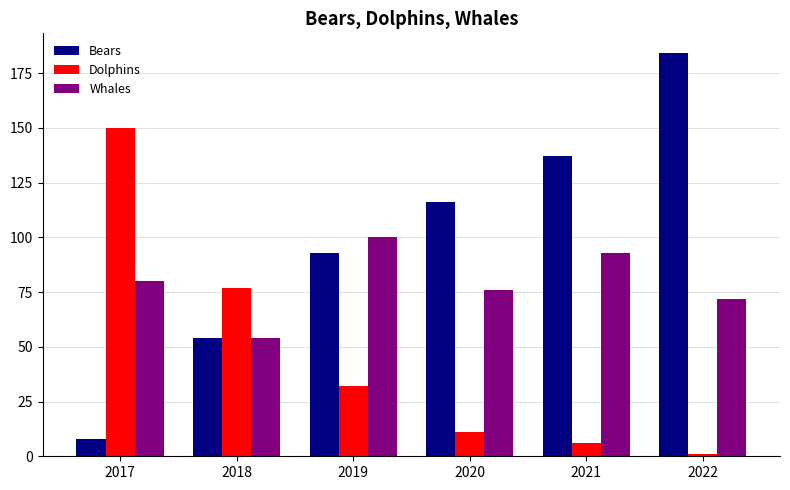

What is the difference between the maximum and second lowest values in the Dolphins series?

144